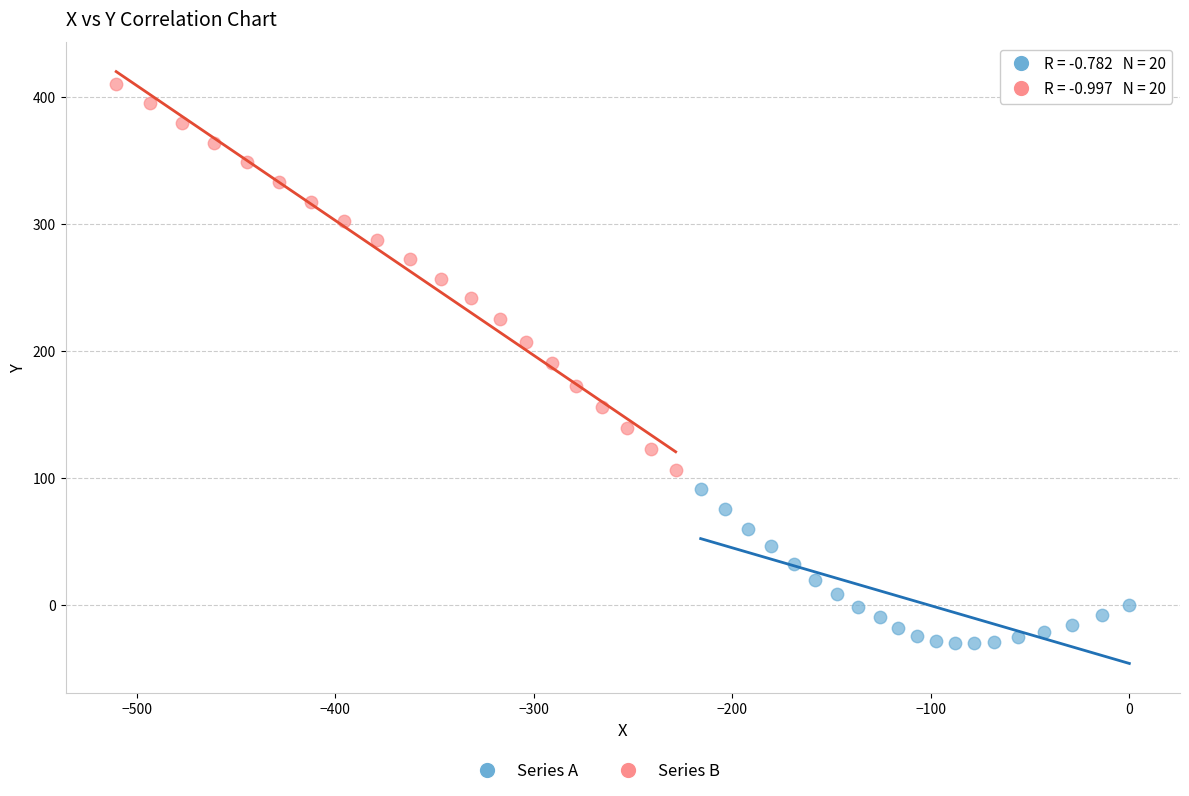

Which series contains the lowest Y value?

Series A